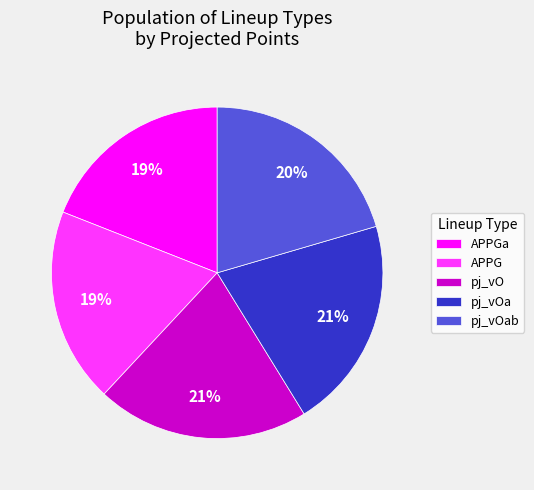

Combined, do pj_vO and APPG account for over 50%?

No